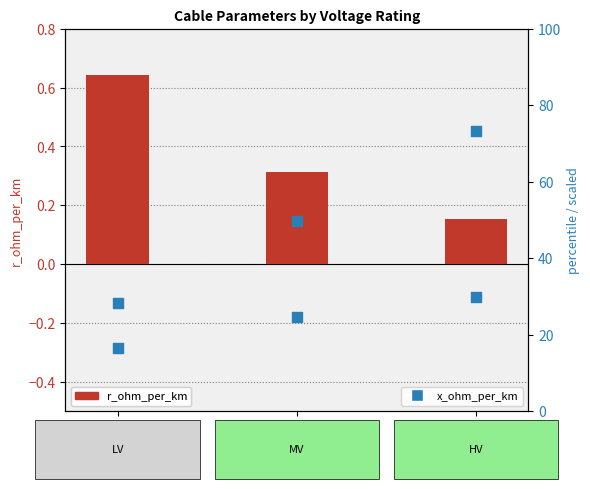

What is the total value across all series at MV?

74.7